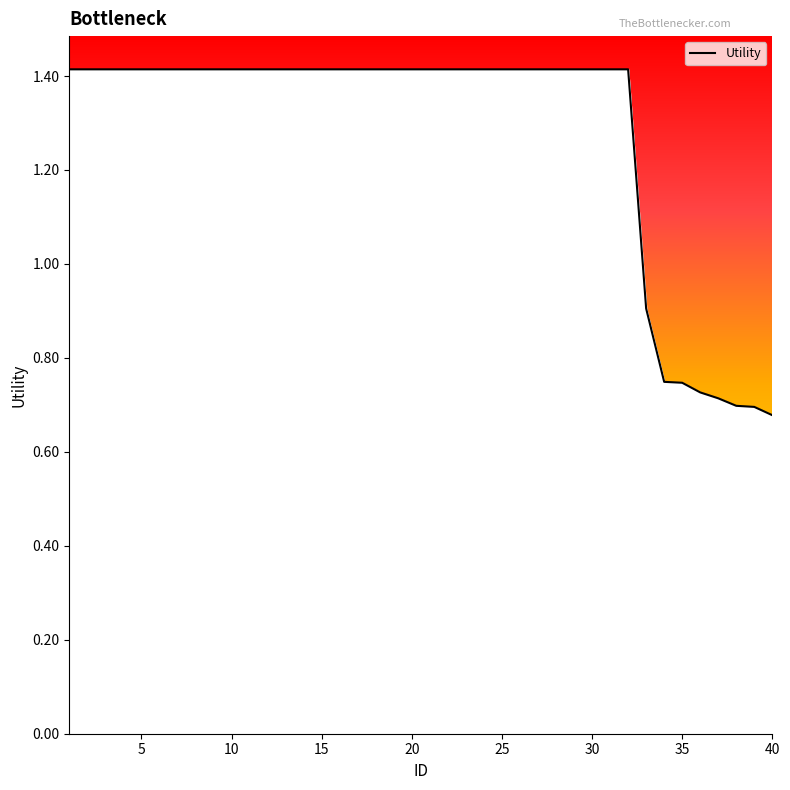

What is the greatest value displayed?

1.4